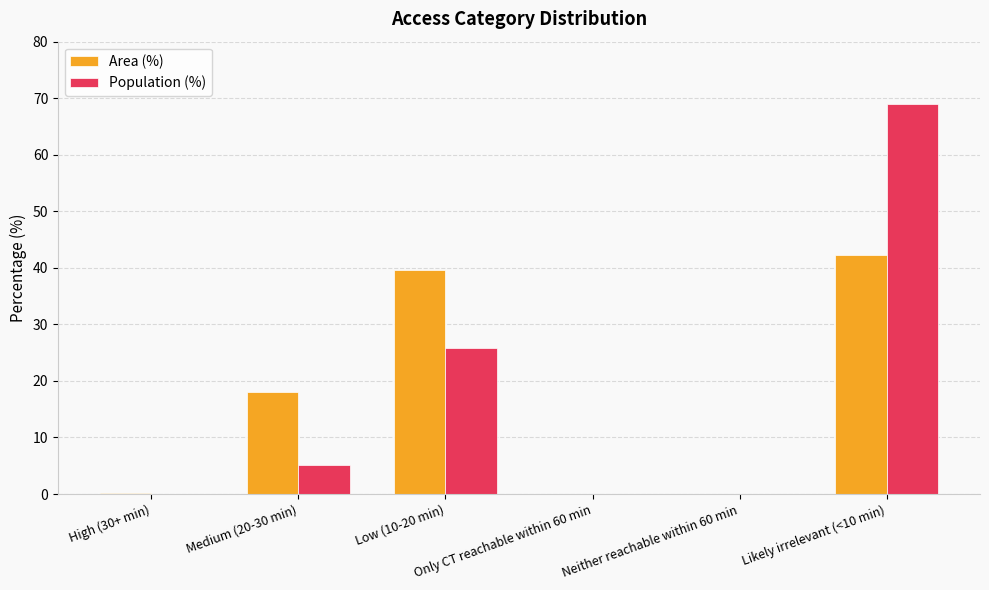

What is the sum of all Area (%) values?

100.0